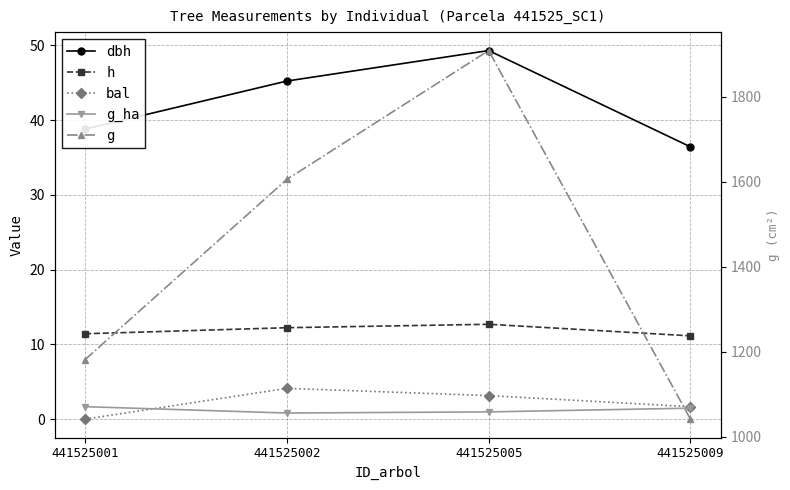

True or false: h has more than 1 points higher than both neighbors.

False